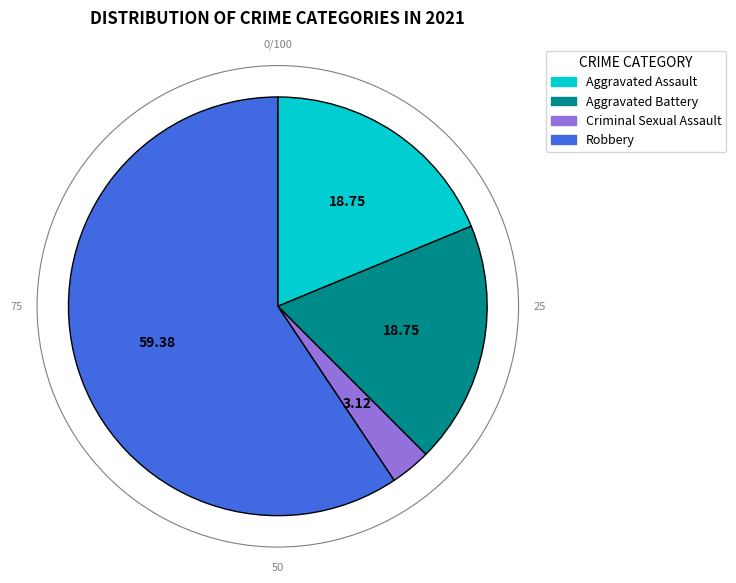

Is the sum of Aggravated Battery and Aggravated Assault greater than half?

No